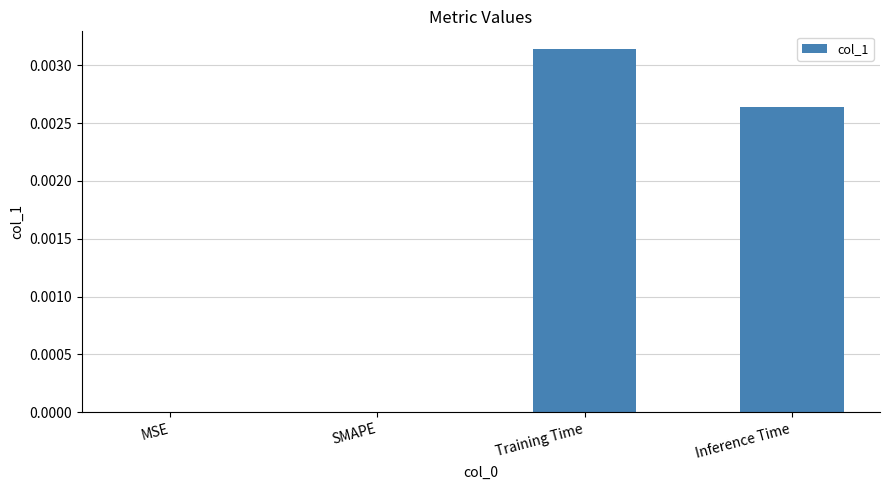

The value at Training Time is 0.0. True or false?

True